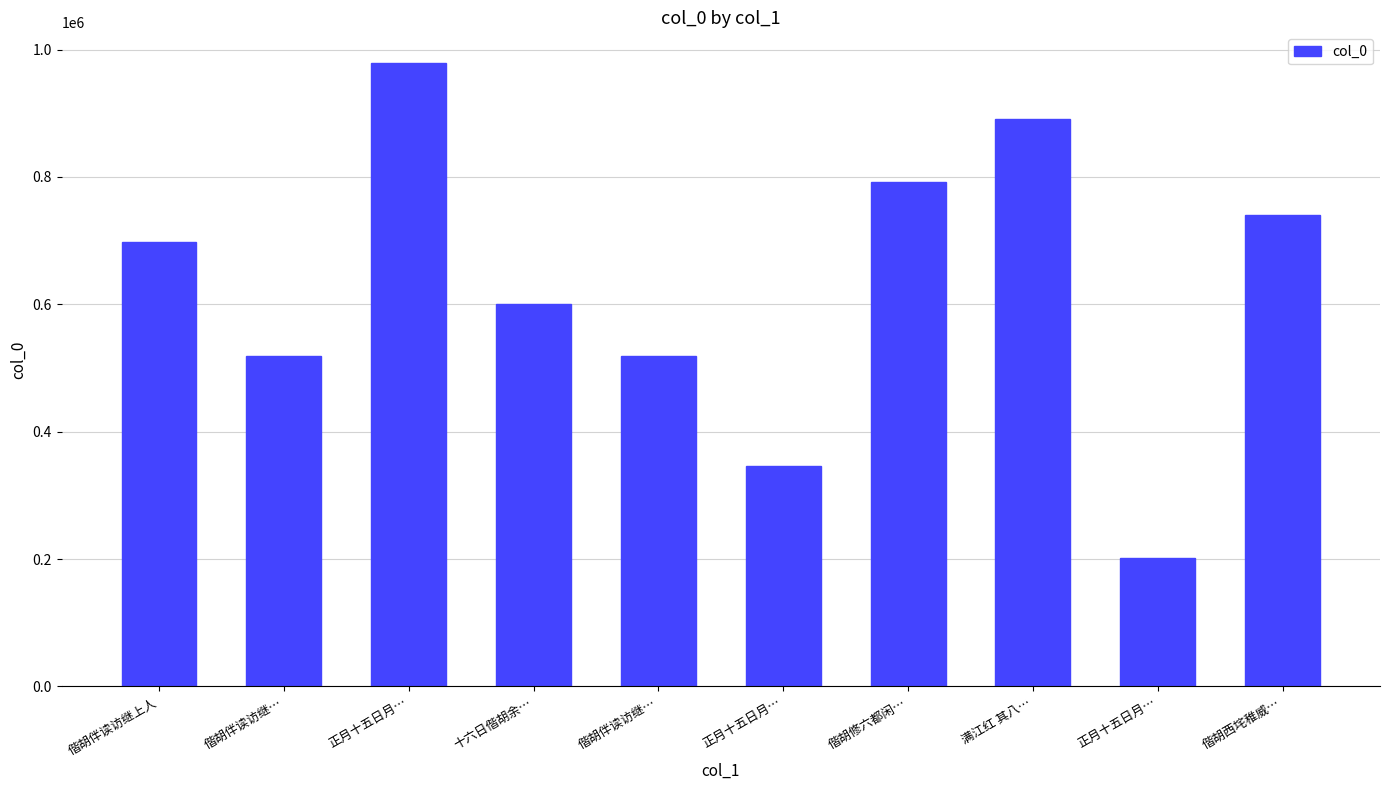

Which label corresponds to the largest value in the chart?

正月十五日月…